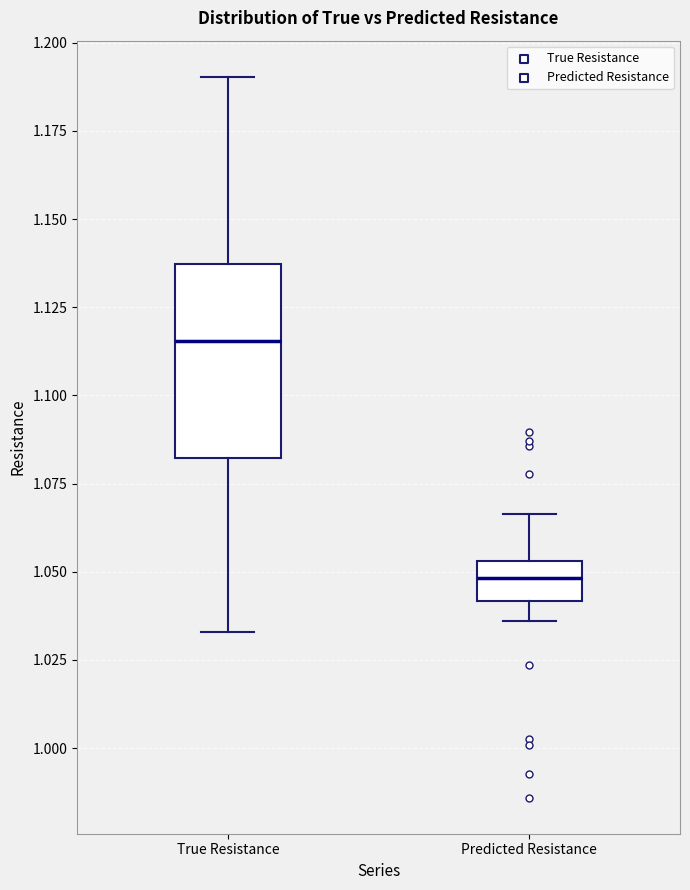

Where is the lower edge of the box for True Resistance on the y-axis? The values are not printed on the chart, so give them approximately, as read against the axis.

1.080